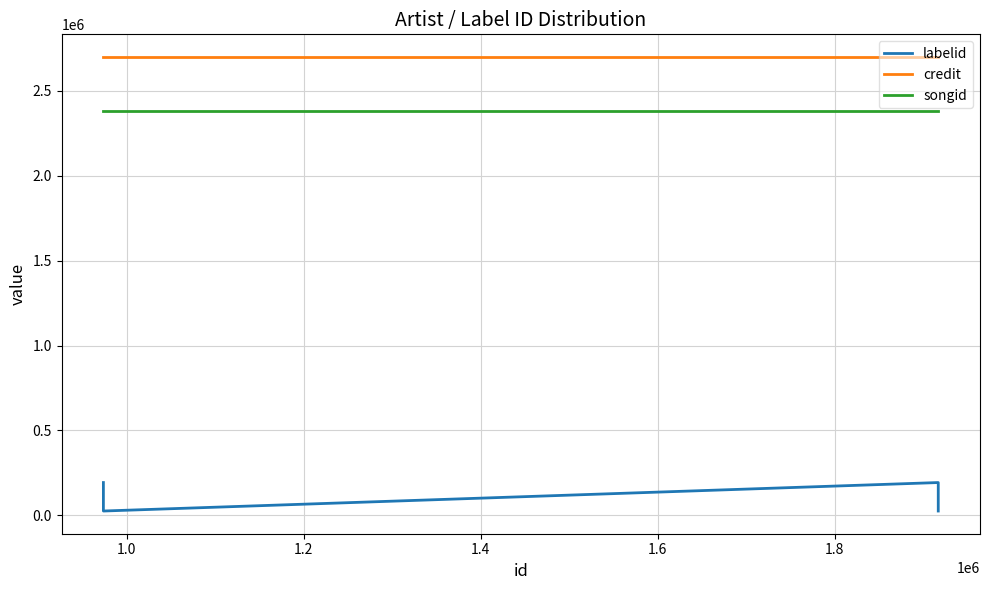

What is the minimum value for labelid?

26003